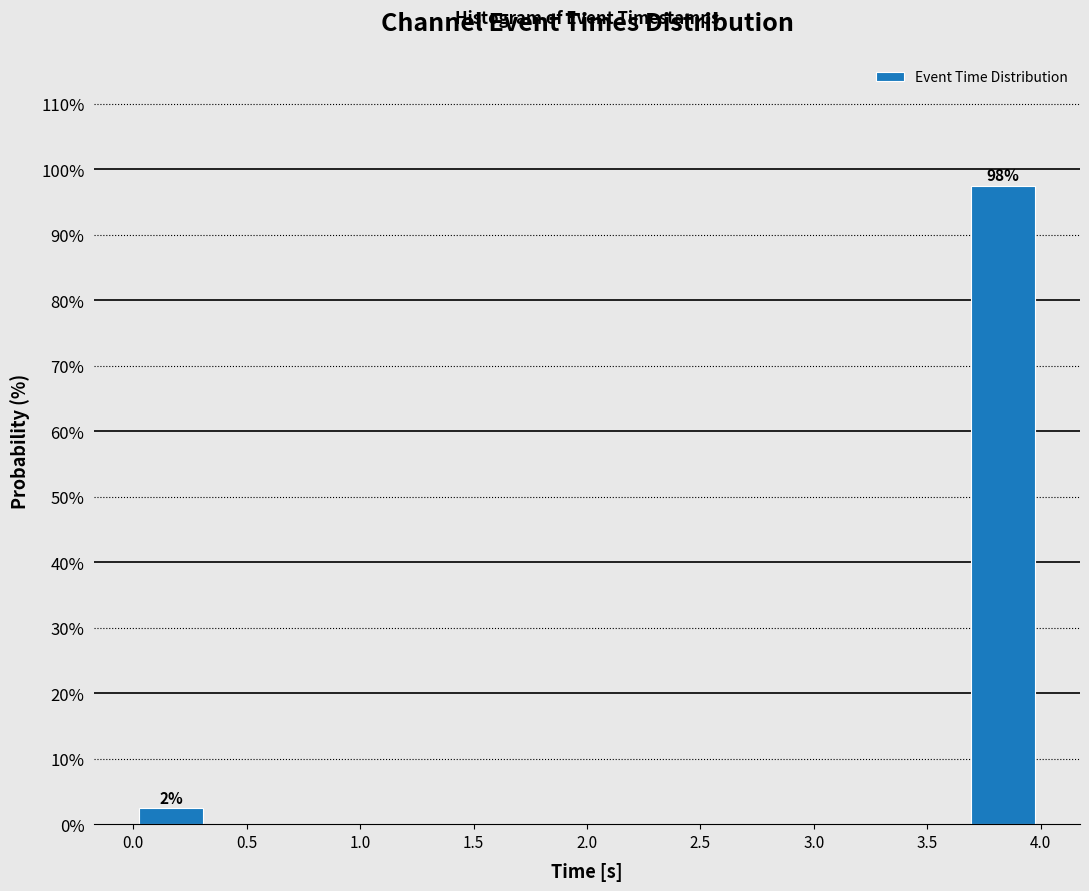

Which range on the x-axis has the tallest bar?

3.65 to 4.00